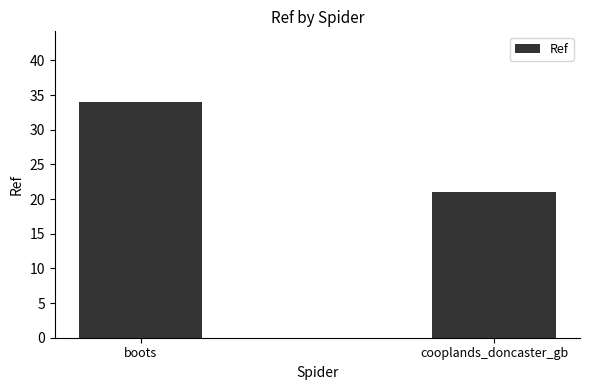

What is the label of the 2nd bar from the left?

cooplands_doncaster_gb